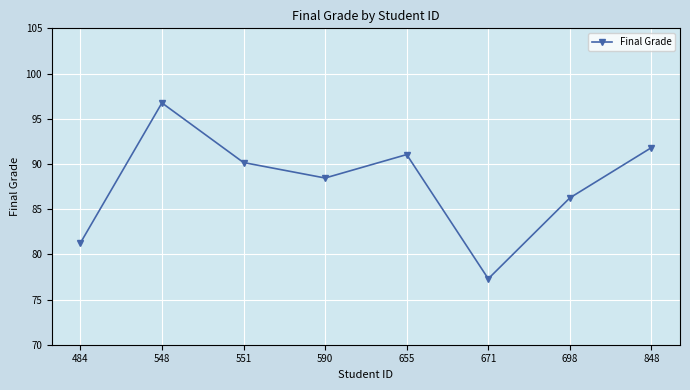

At which category does the data reach its first local valley?

590